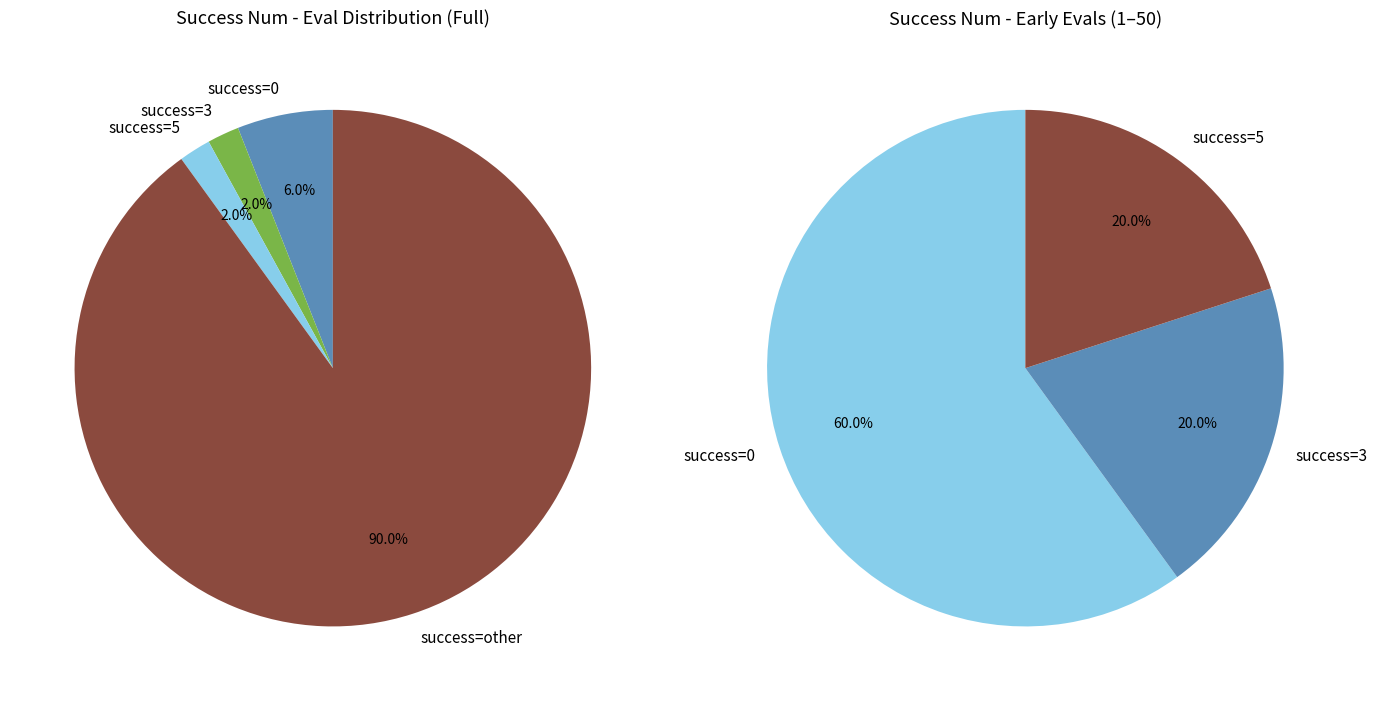

To the nearest percent, what percentage of the pie is 0?

6%